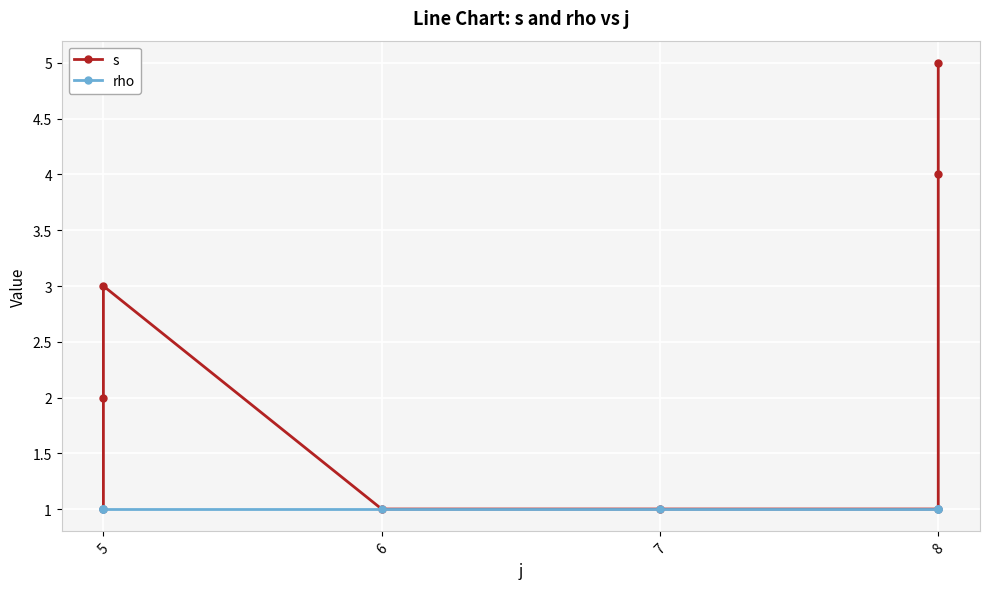

Reading right to left, transcribe all the data shown in this chart.

s: 5	4	1	1	1	3	2	1
rho: 1	1	1	1	1	1	1	1